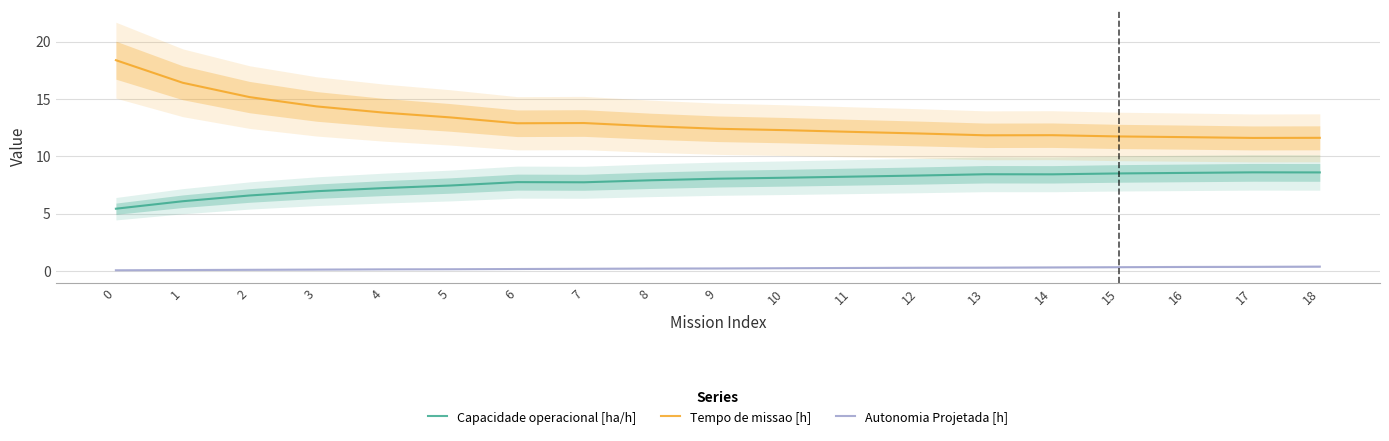

Rank the series at 17 from highest to lowest value.

Tempo de missao [h], Capacidade operacional [ha/h], Autonomia Projetada [h]